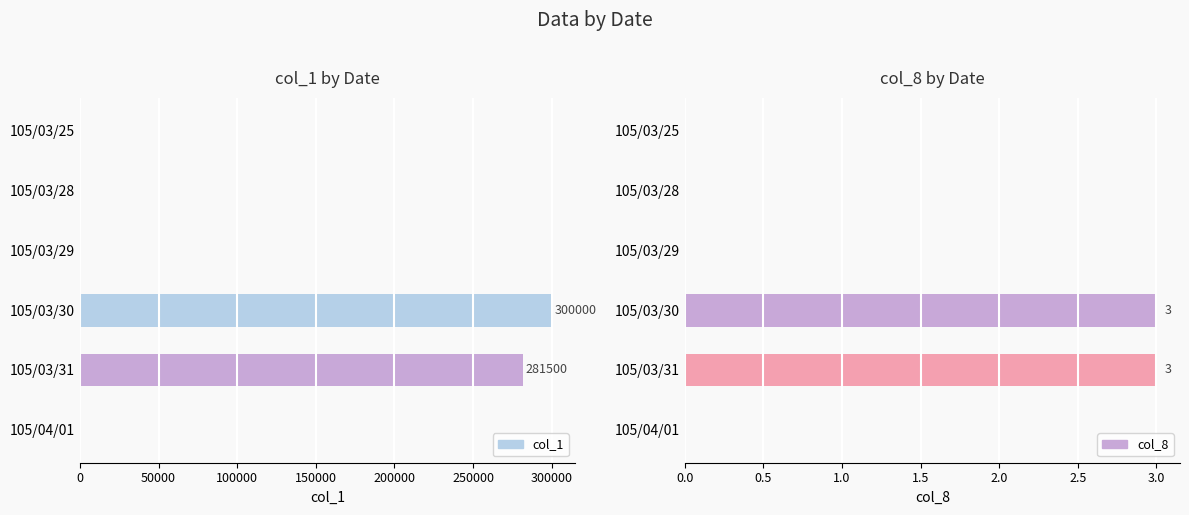

Reading right to left, extract all data points from this chart.

col_1: 0	281500	300000	0	0	0
col_8: 0	3	3	0	0	0